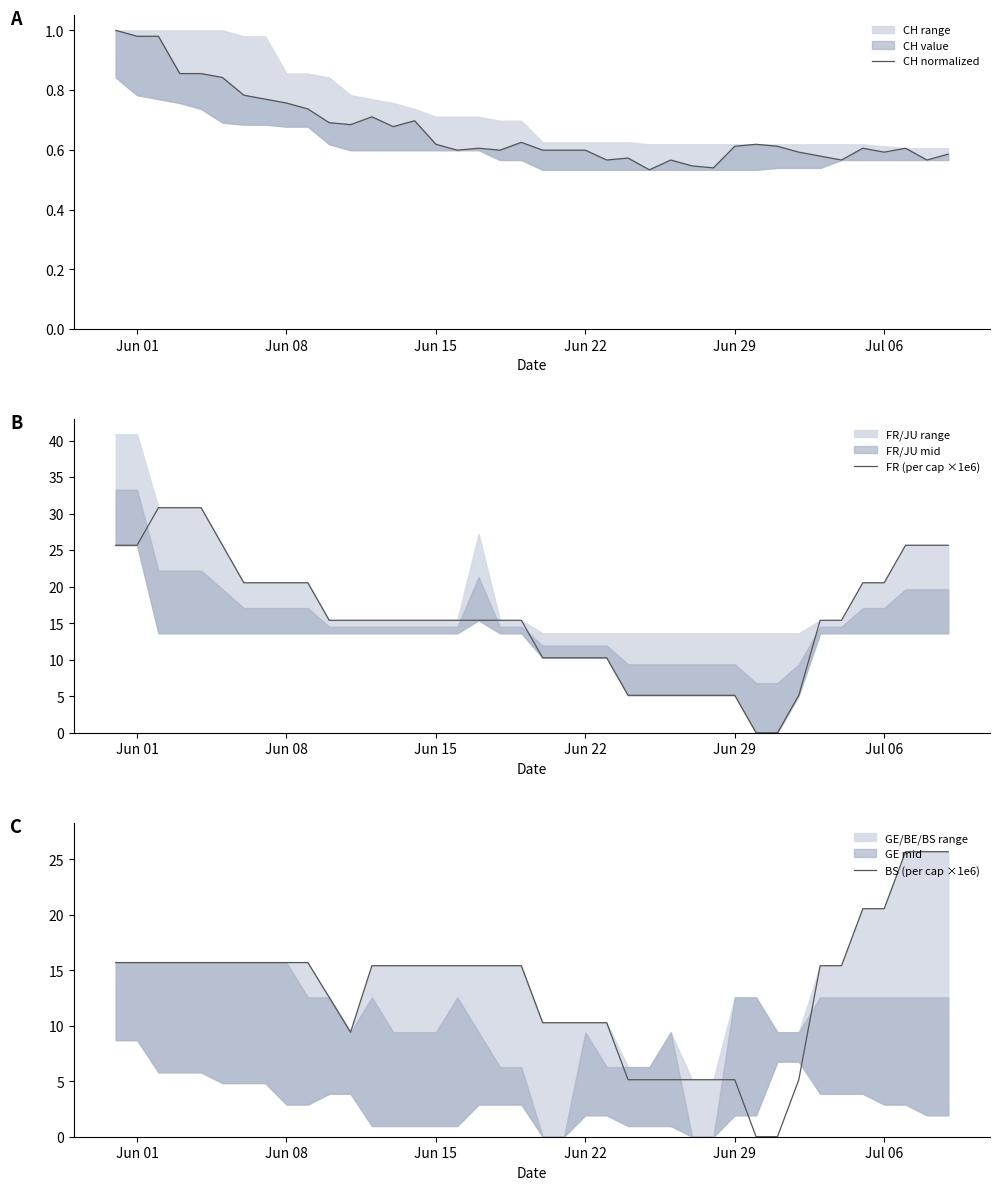

What value does the BS (per cap ×1e6) series have at Jun 15?

15.4